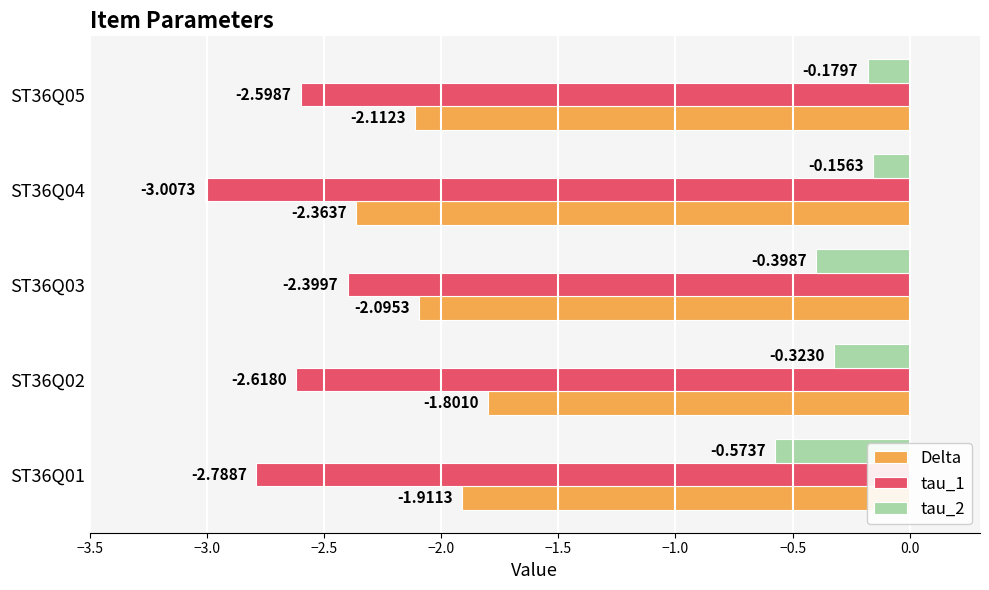

What is the spread (max minus min) of values at ST36Q04?

2.9